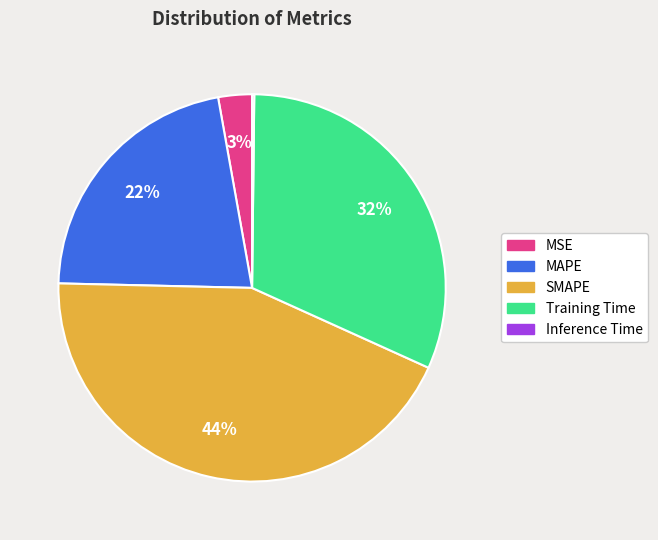

Combined, do MSE and MAPE account for over 50%?

No